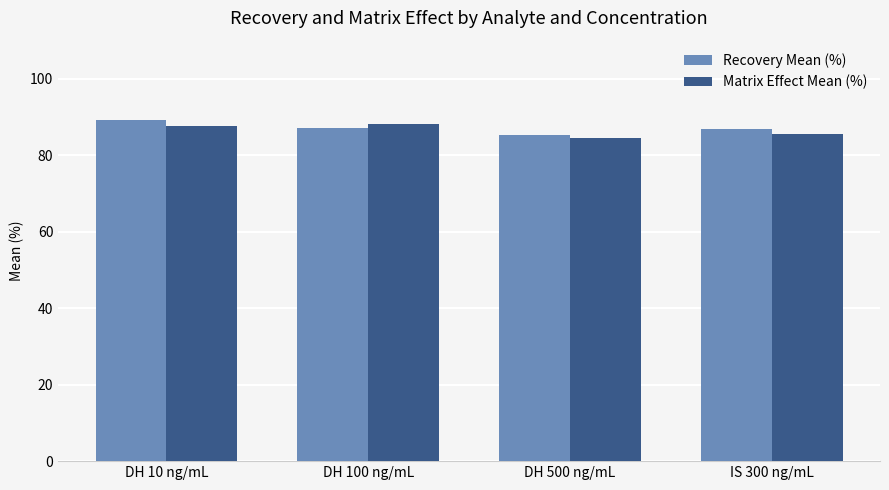

What is the difference between the maximum and minimum values in the Matrix Effect Mean (%) series?

3.7